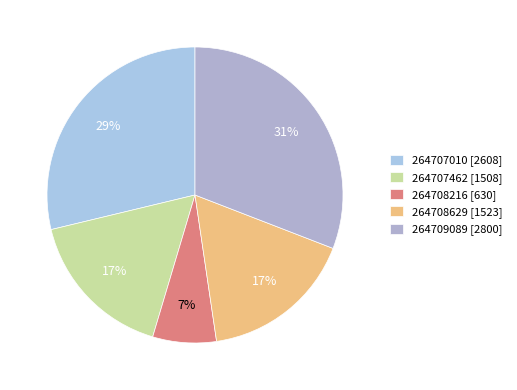

What is the smallest slice in the pie chart?

264708216